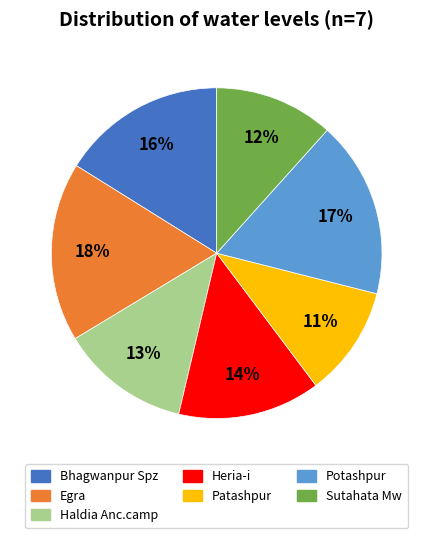

Between Egra and Patashpur, which is larger?

Egra